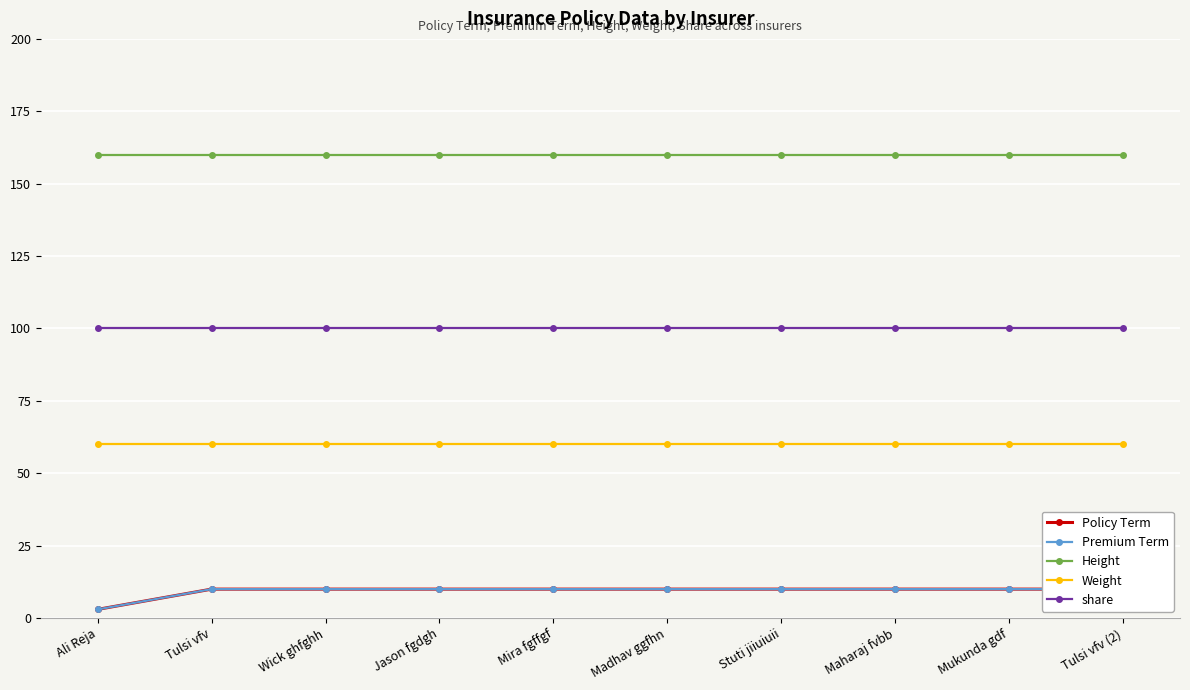

The value of share at Tulsi vfv is 58. True or false?

False